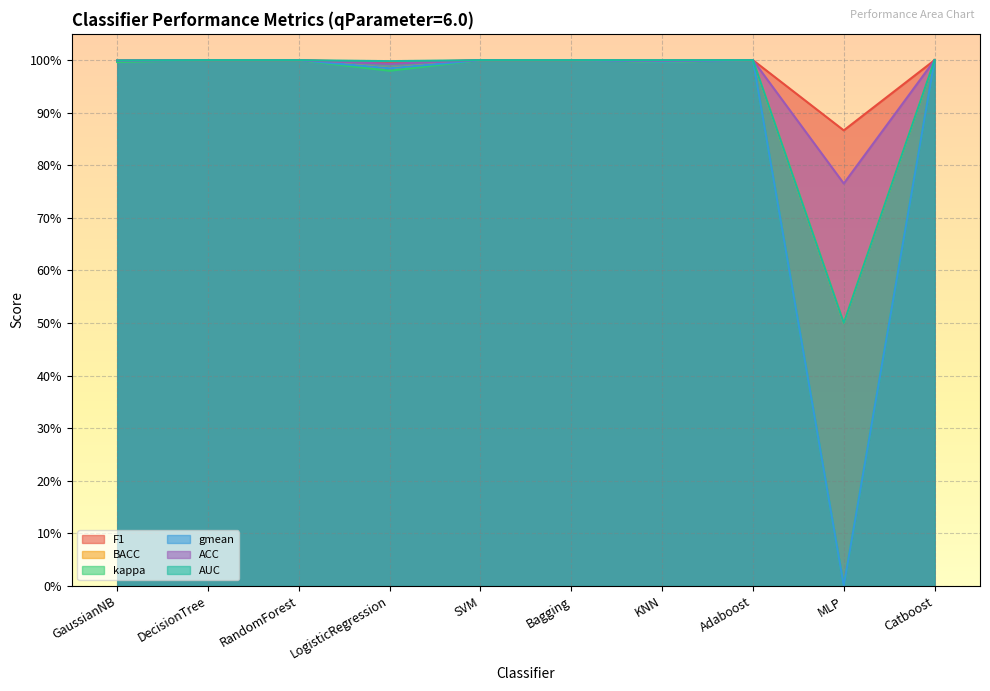

What is the average value of the ACC series?

1.0